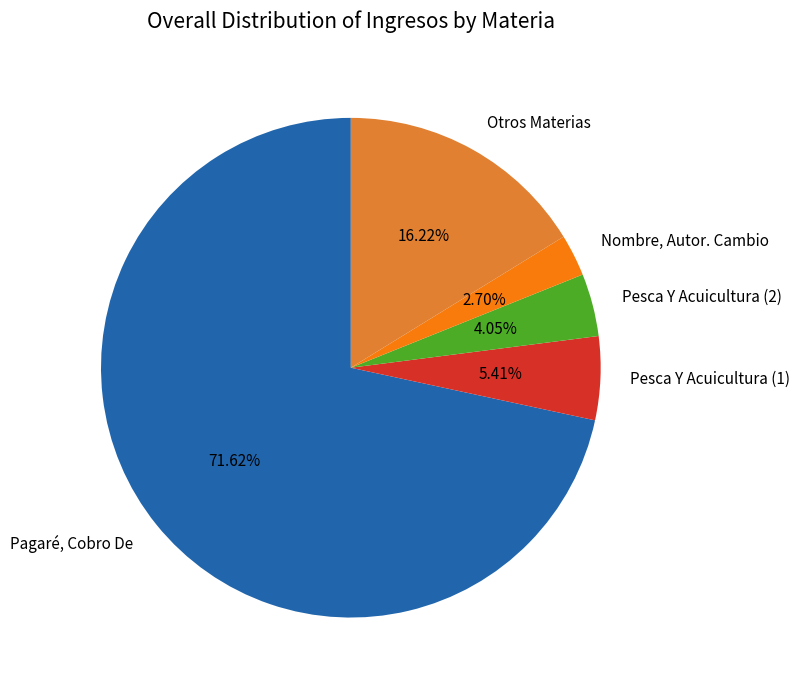

Is the sum of Otros Materias and Pagaré, Cobro De greater than half?

Yes